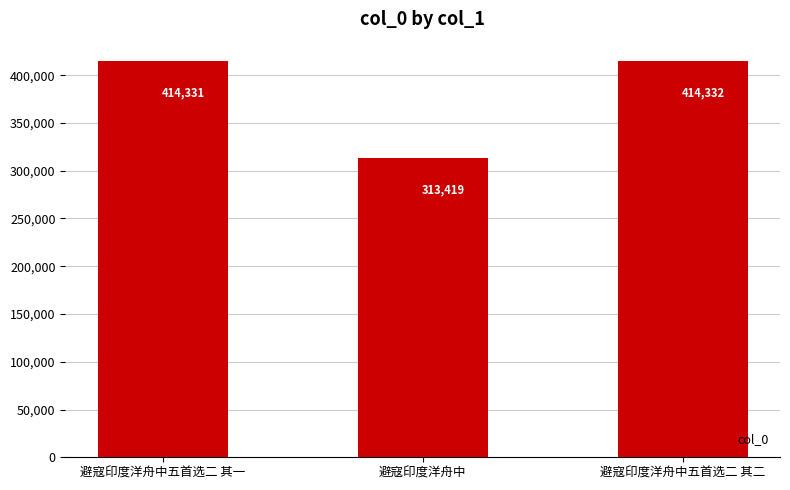

What value does the data have at 避寇印度洋舟中五首选二 其二?

414332